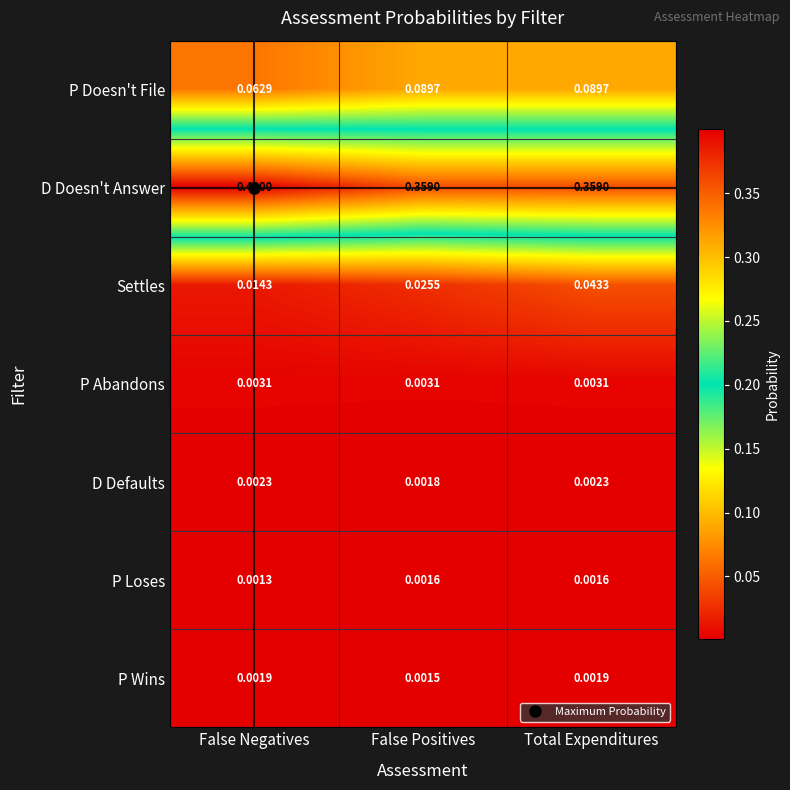

Which category has the lowest value across all series?

False Negatives